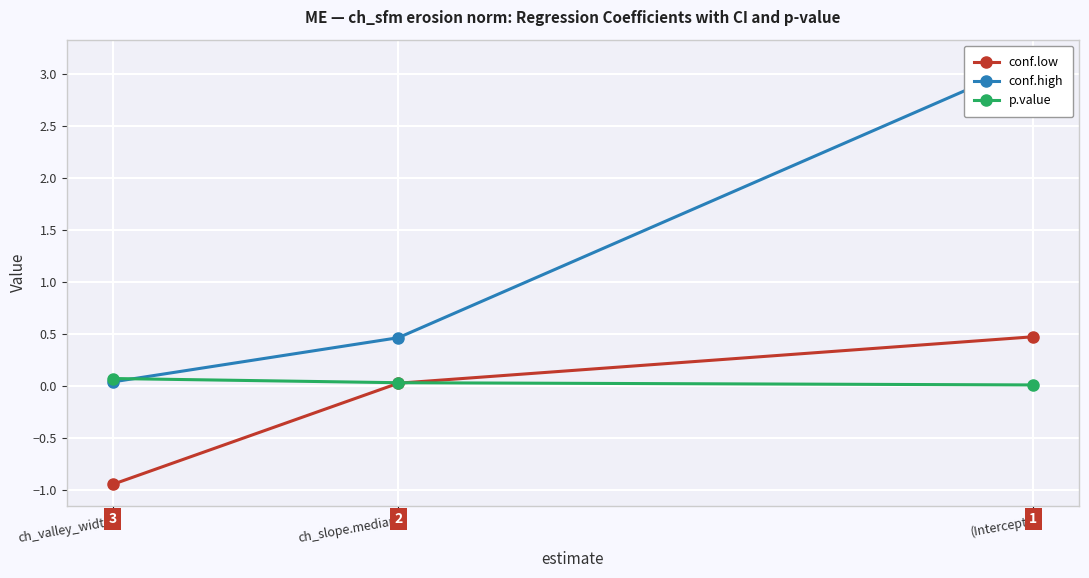

At how many categories does at least one series exceed 0?

3